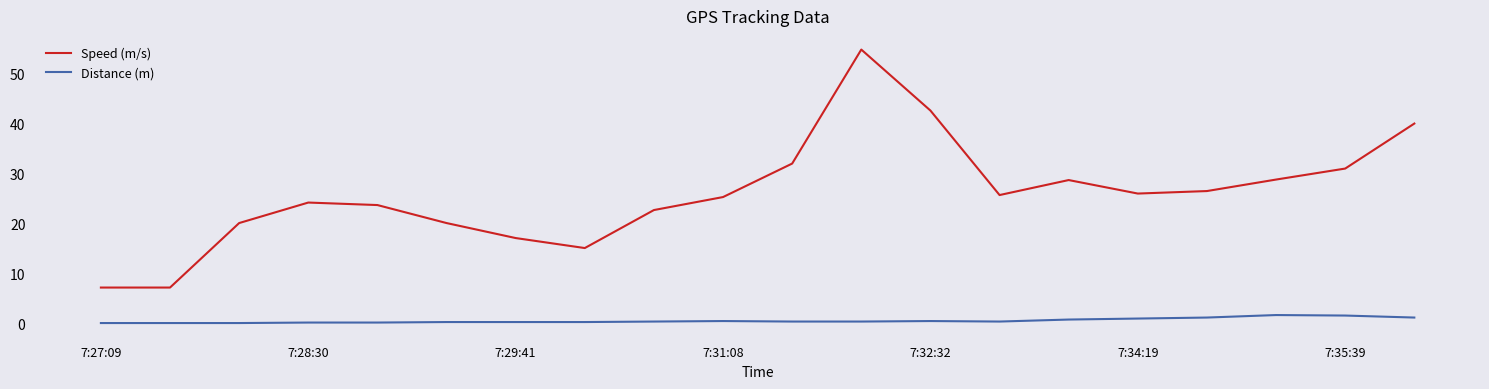

What is the highest value of the Distance (m) series?

1.6